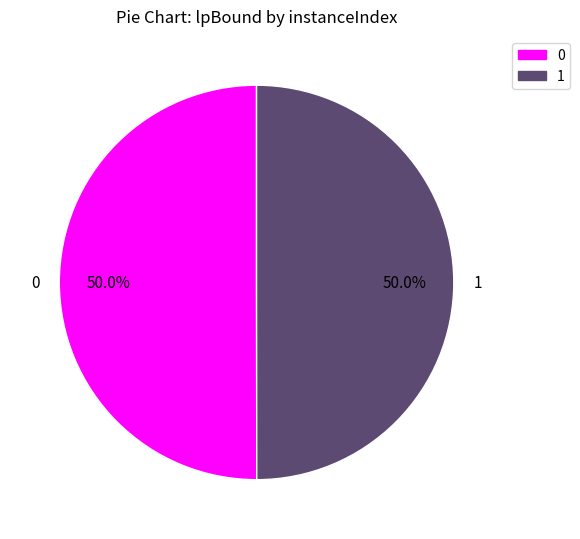

Combined, do 1 and 0 account for over 50%?

Yes